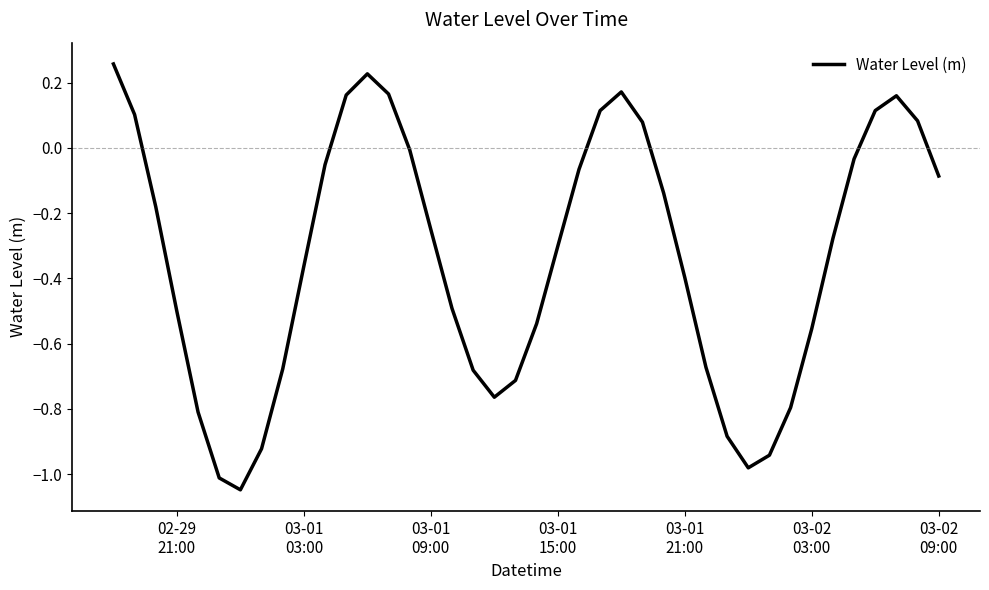

What is the difference between the maximum and minimum values?

1.3